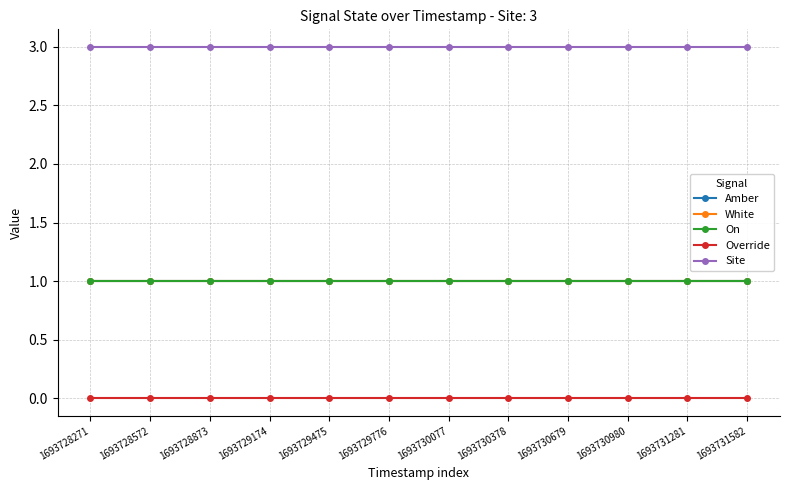

What is the maximum value shown in the chart?

3